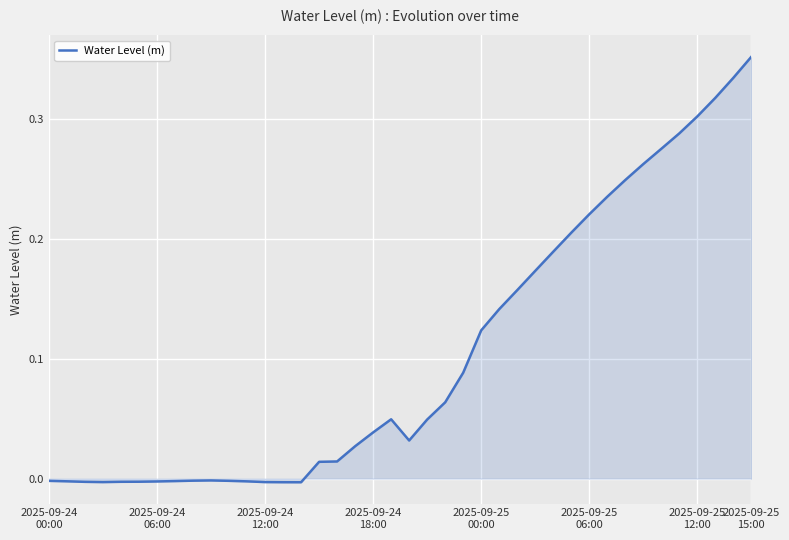

Where is the data nearest to the value 0?

9